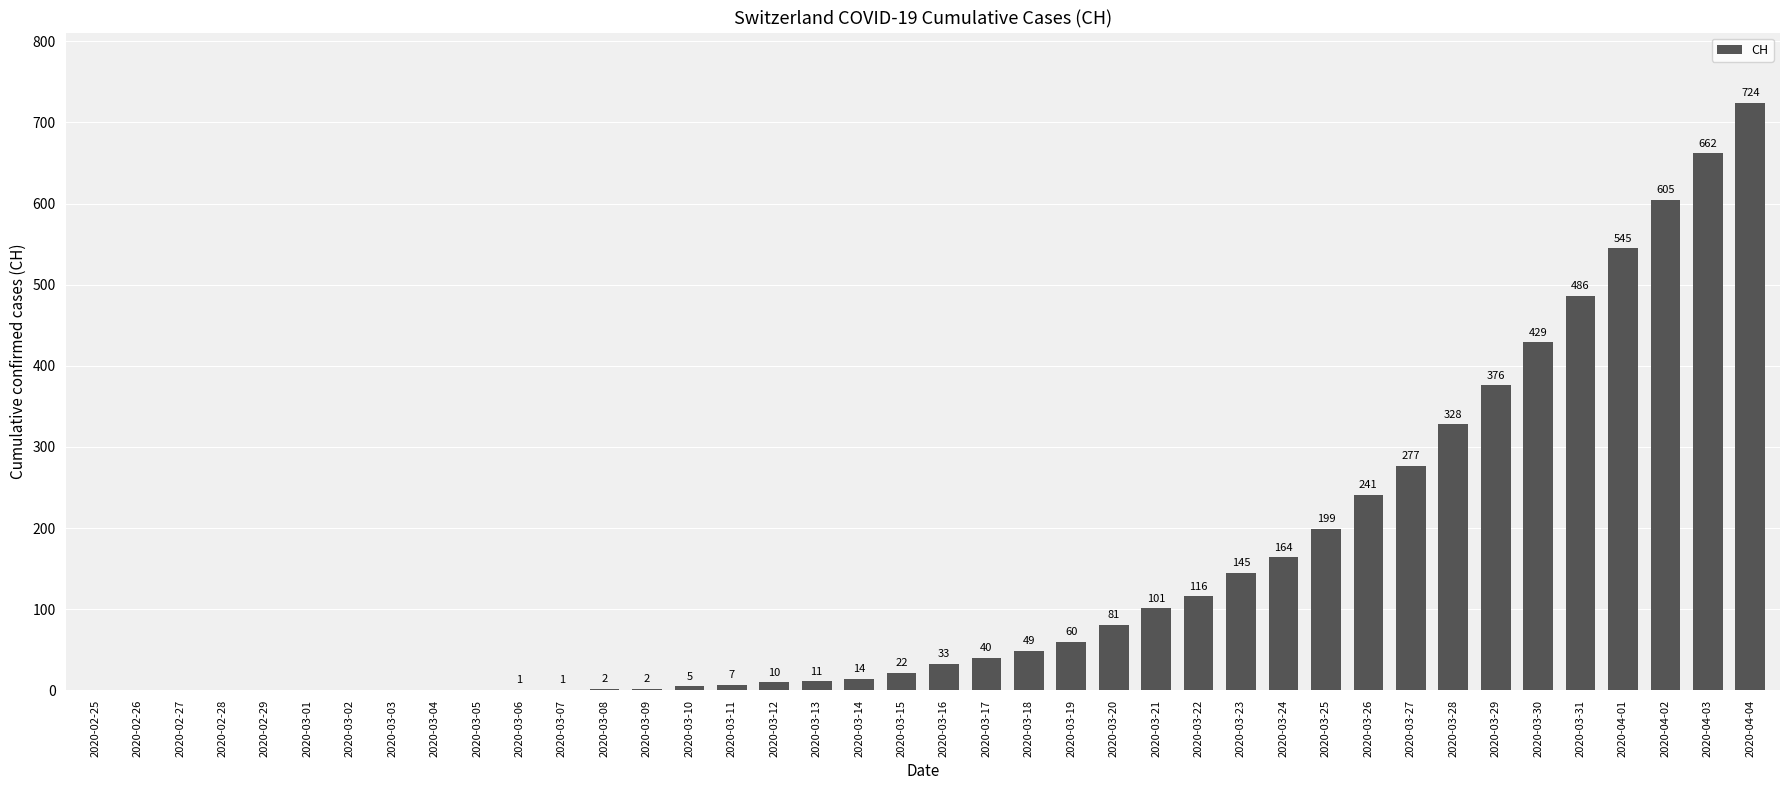

What is the change in value from 2020-02-25 to 2020-04-01?

+545